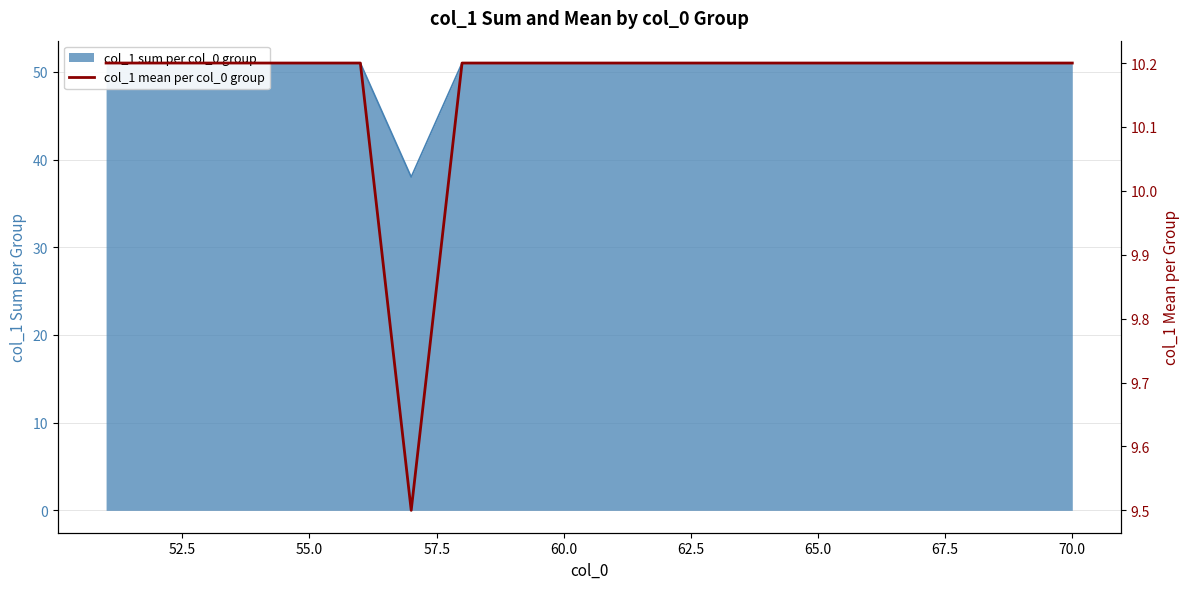

True or false: the data shows 6.8 at 16.

False